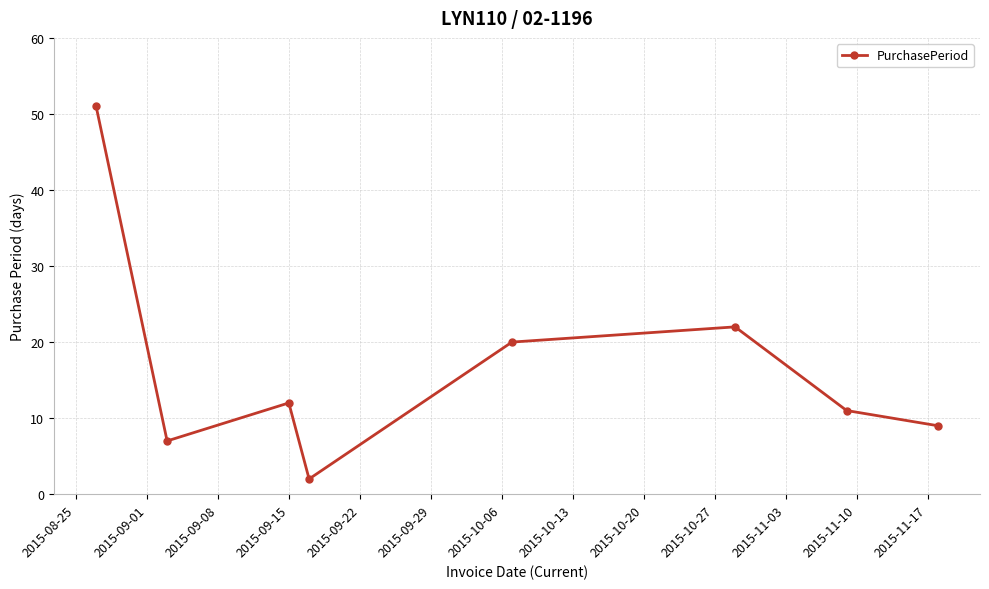

What is the maximum value shown in the chart?

51